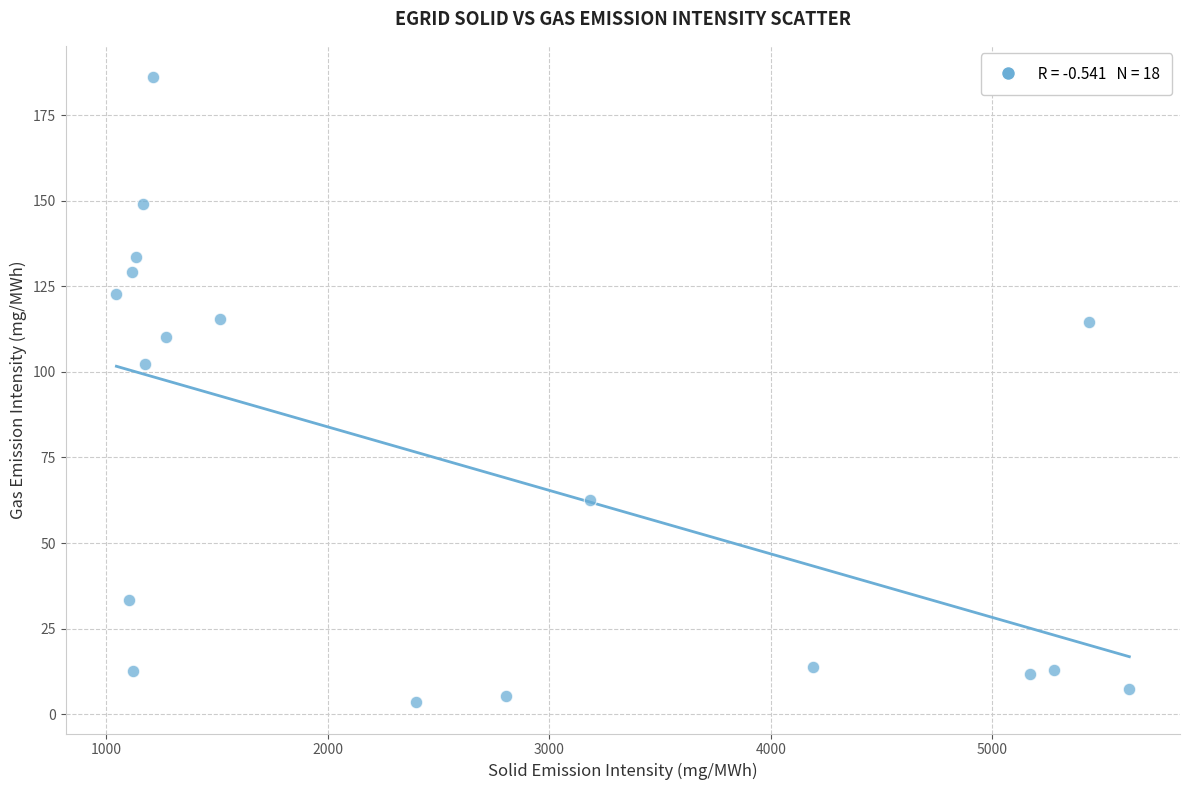

What Y value in the scatter plot is closest to 94?

102.2